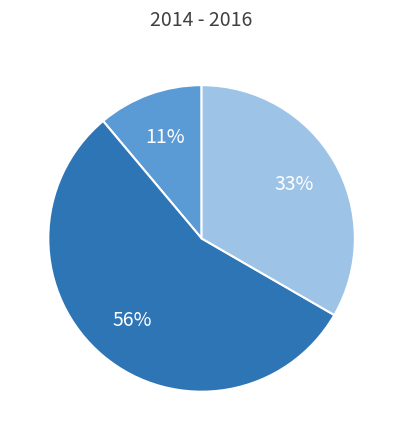

Is there any slice that represents more than half of the pie?

Yes